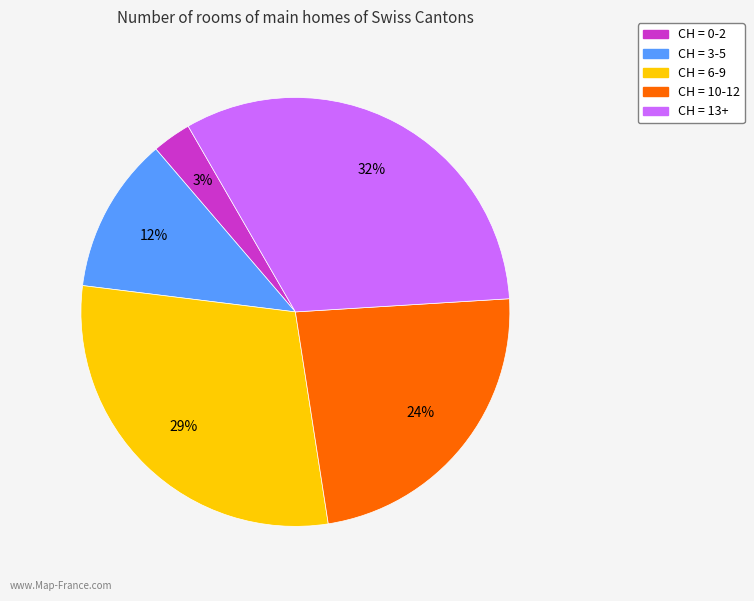

To the nearest percent, what portion does CH = 13+ represent?

32%